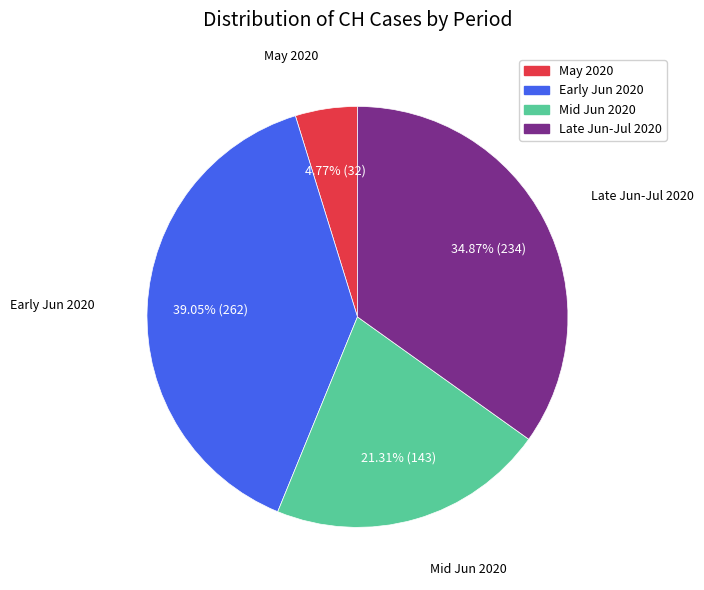

Rank the categories by value from highest to lowest.

Early Jun 2020, Late Jun-Jul 2020, Mid Jun 2020, May 2020